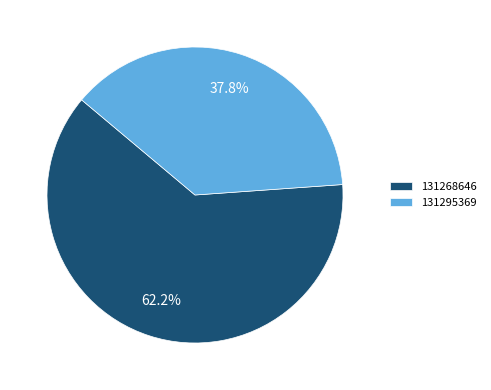

Which category has the biggest portion of the pie?

131268646